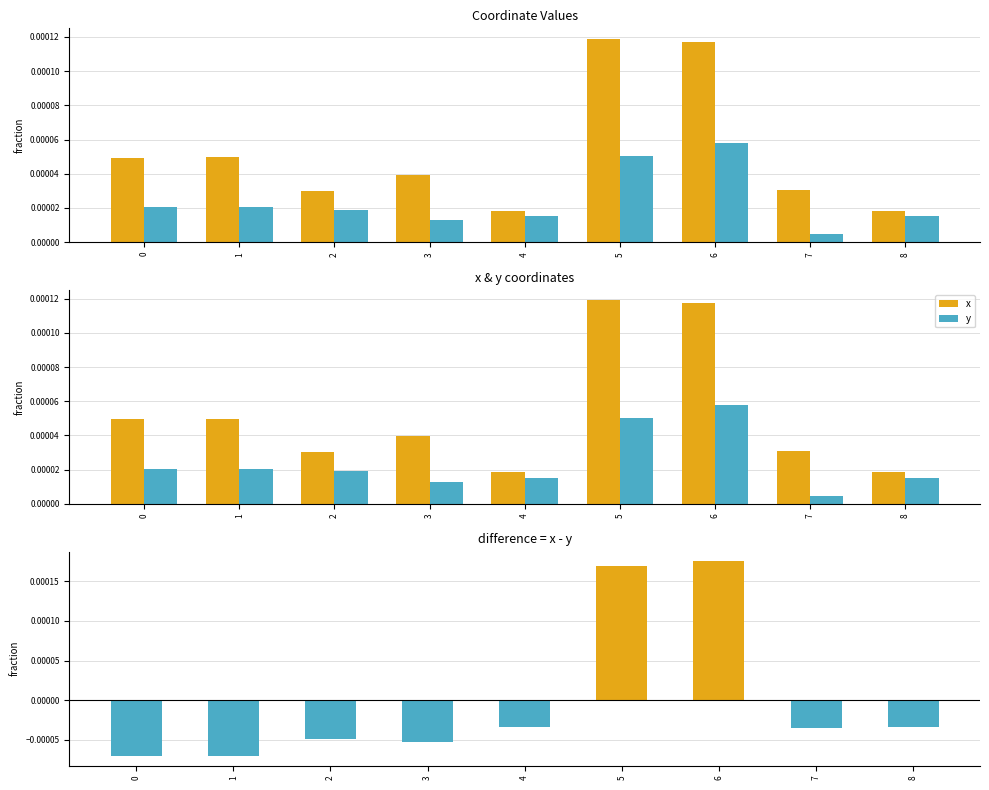

True or false: x has a value of 0.0 at 0.

False